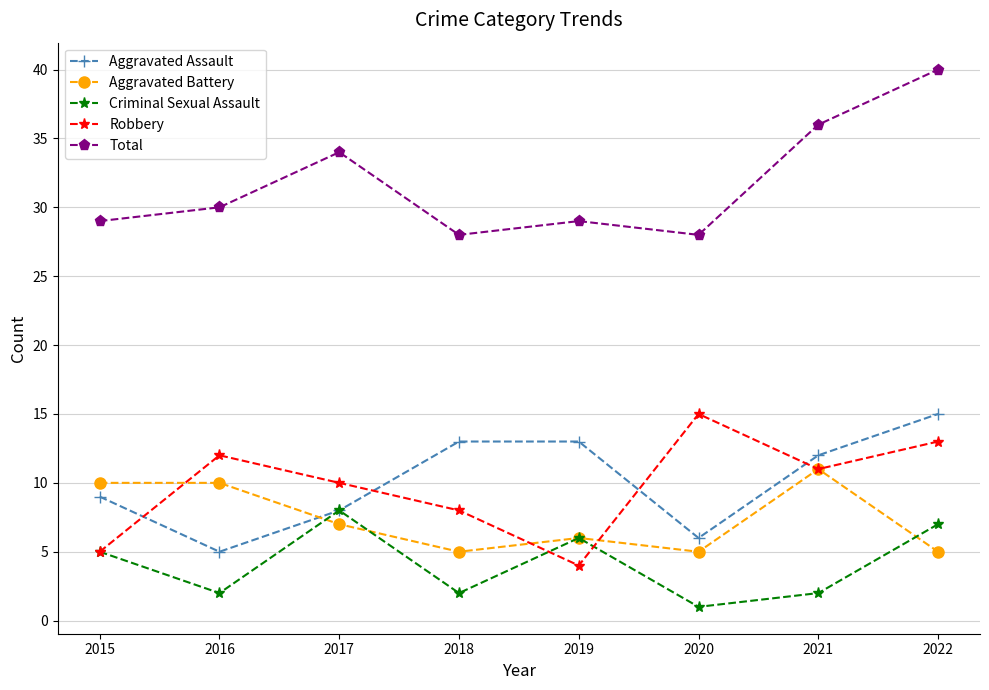

What is the spread (max minus min) of values at 2022?

35